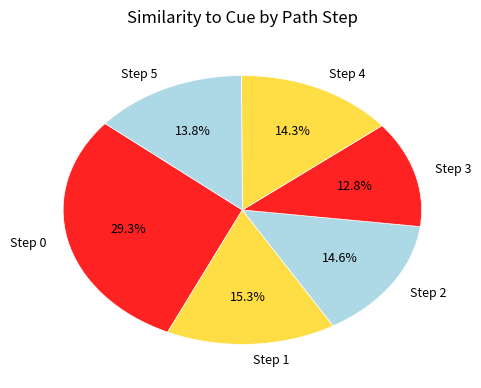

To the nearest percent, what is the combined percentage of Step 3 and Step 4?

27%